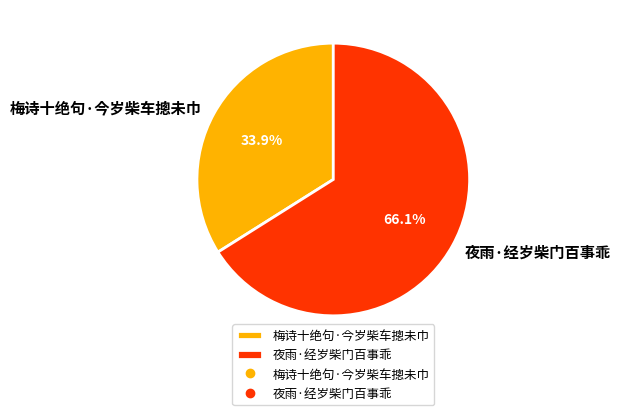

Which category accounts for the majority?

夜雨·经岁柴门百事乖